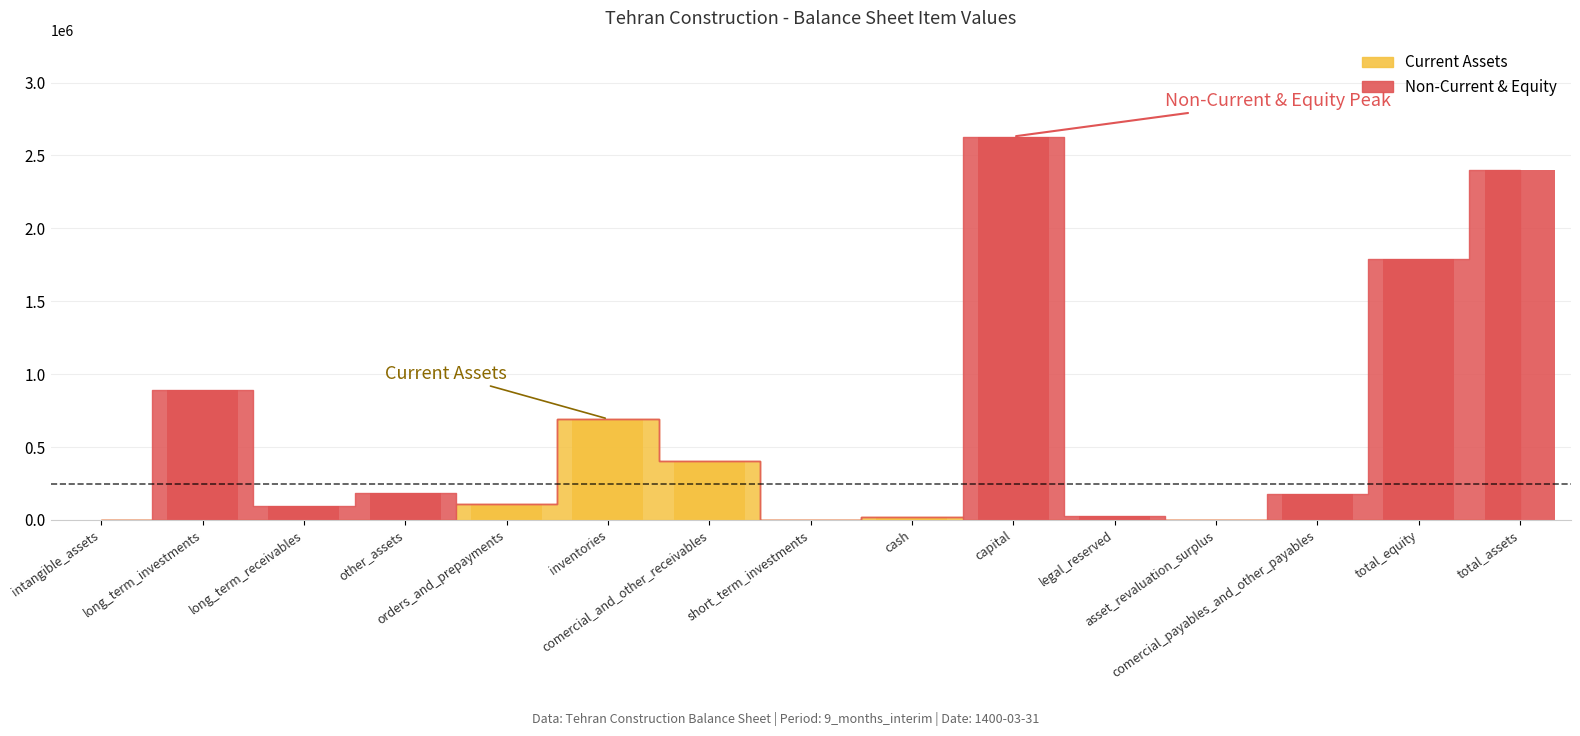

Rank the series by their average value, from lowest to highest.

Current Assets, Non-Current & Equity